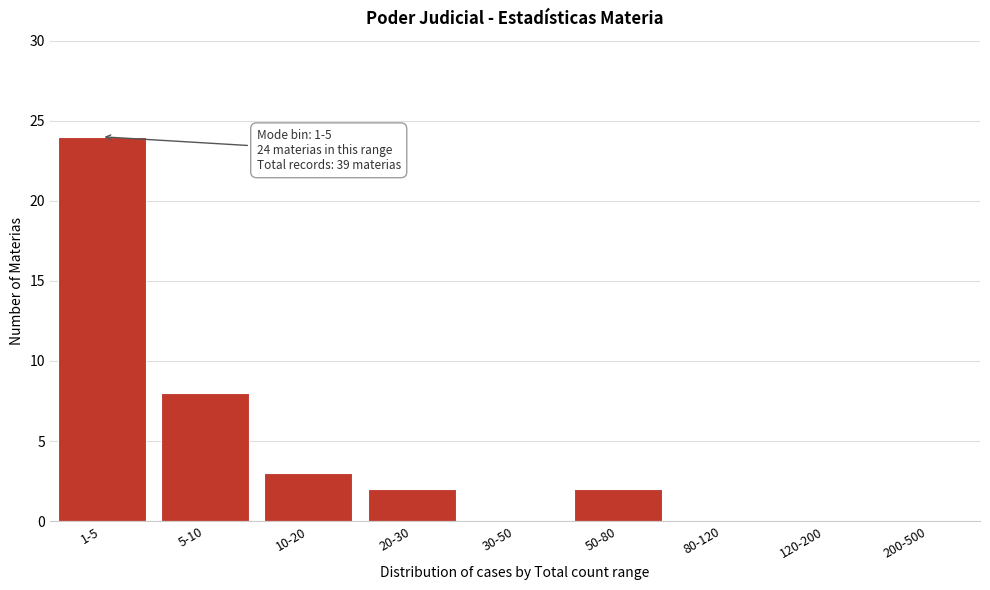

Reading right to left, list all the values displayed in this chart.

200-500=0	120-200=0	80-120=0	50-80=2	30-50=0	20-30=2	10-20=3	5-10=8	1-5=24